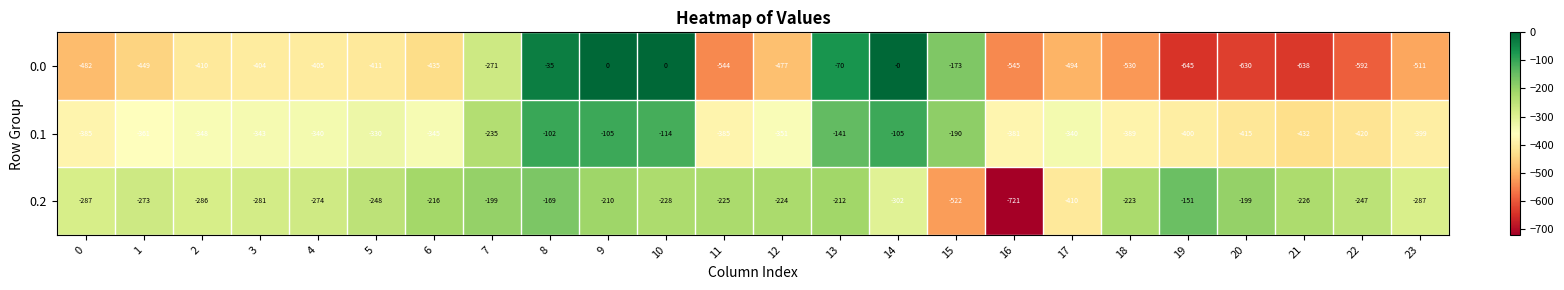

Which label corresponds to the smallest value in the chart?

16